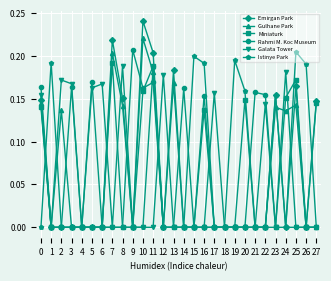

Where is the first local maximum for Galata Tower?

2